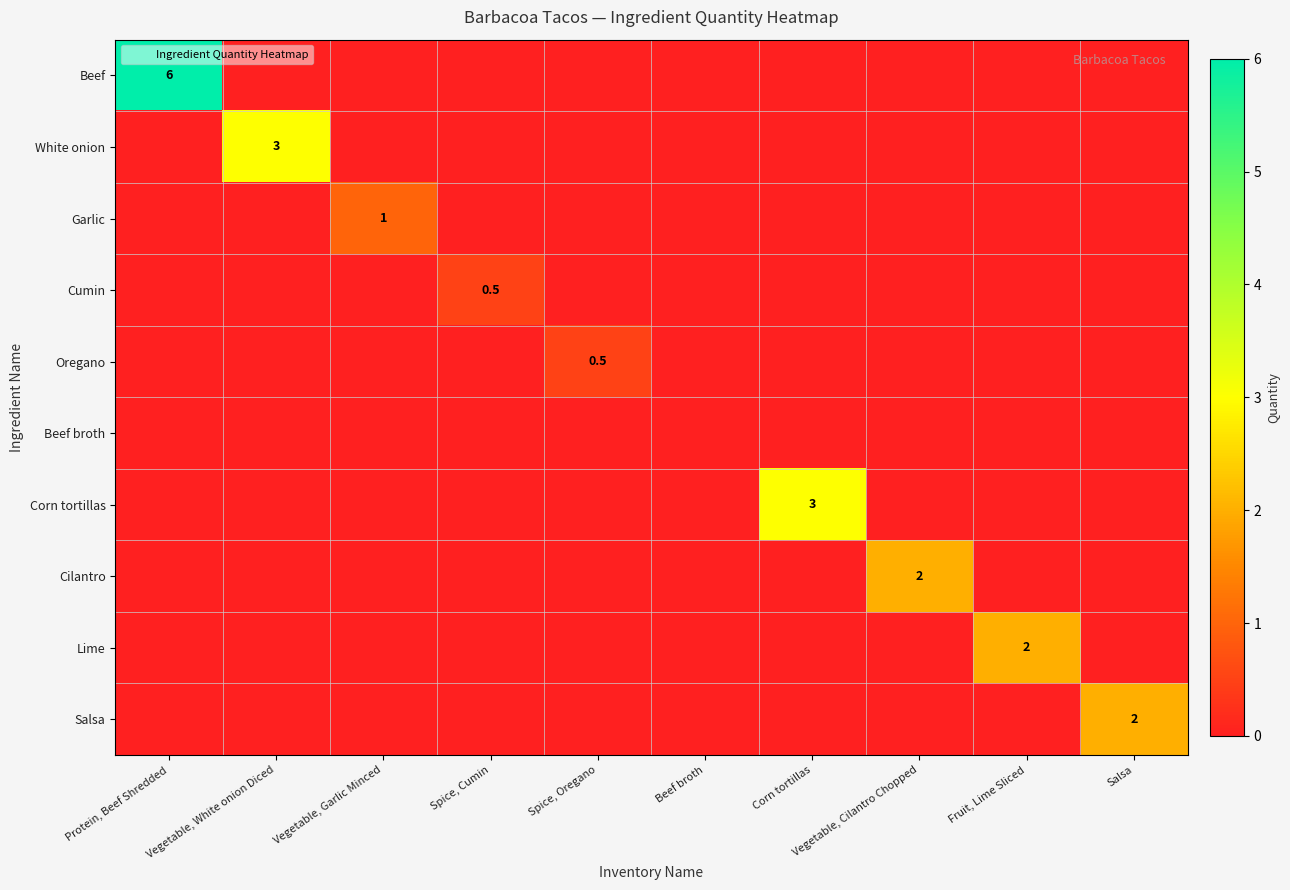

At Protein, Beef Shredded, list the series in order from largest to smallest.

Beef, White onion, Garlic, Cumin, Oregano, Beef broth, Corn tortillas, Cilantro, Lime, Salsa